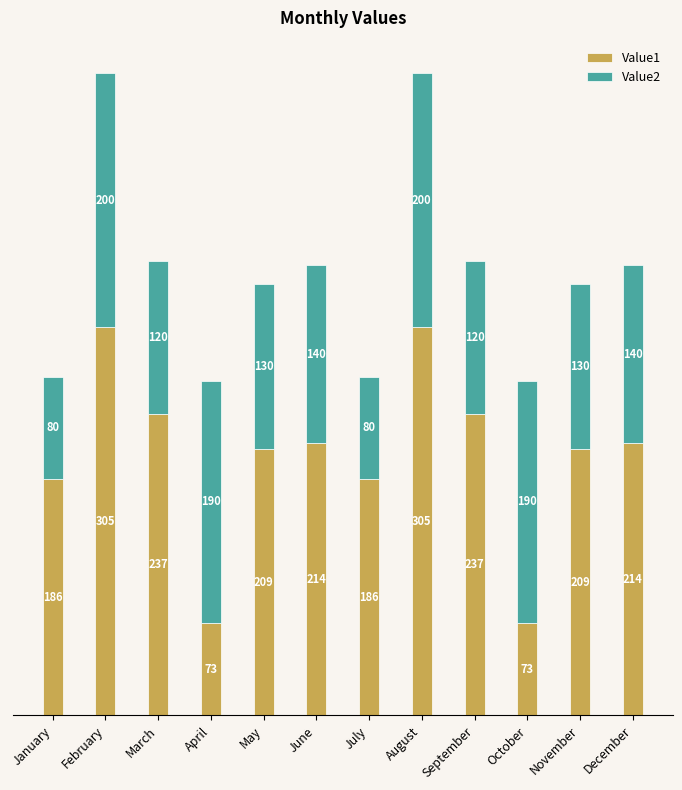

Is it true that Value1 equals 280 at November?

False